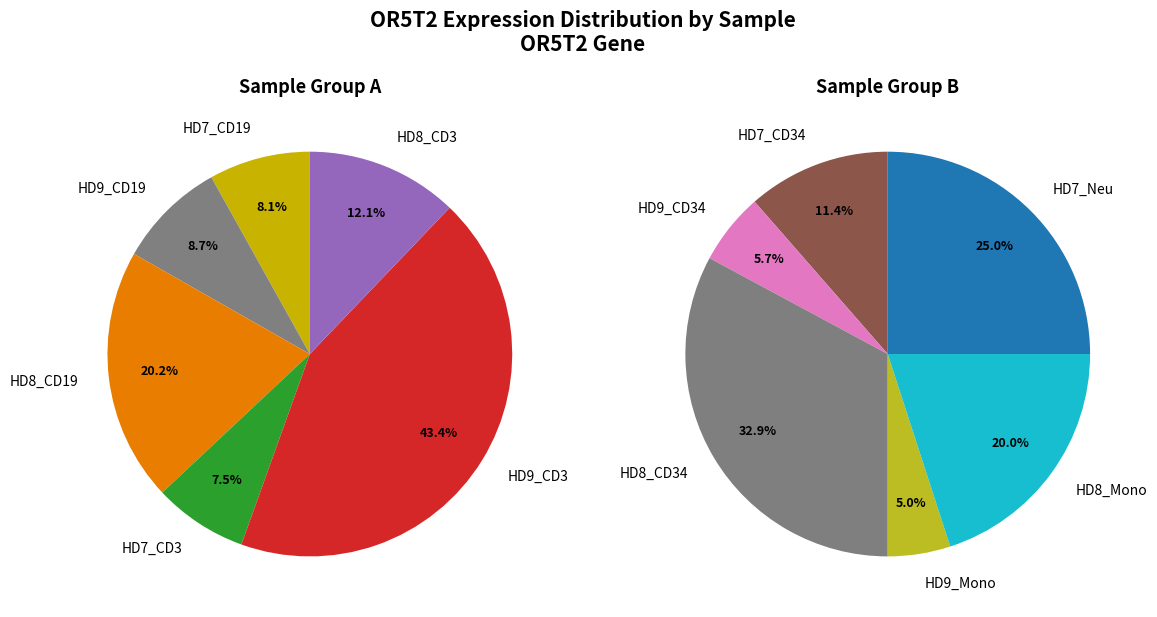

Rank the categories by value from lowest to highest.

HD9_Mono, HD9_CD34, HD7_CD3, HD7_CD19, HD9_CD19, HD7_CD34, HD8_CD3, HD8_Mono, HD8_CD19, HD7_Neu, HD8_CD34, HD9_CD3